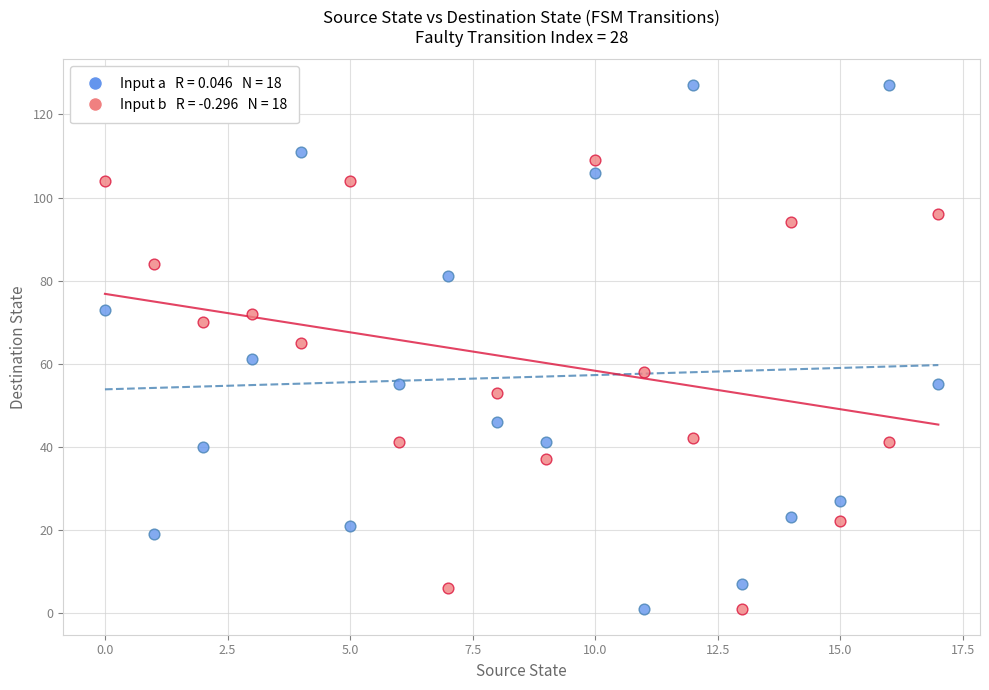

Across all data points, what is the range of Y values (max minus min)?

126